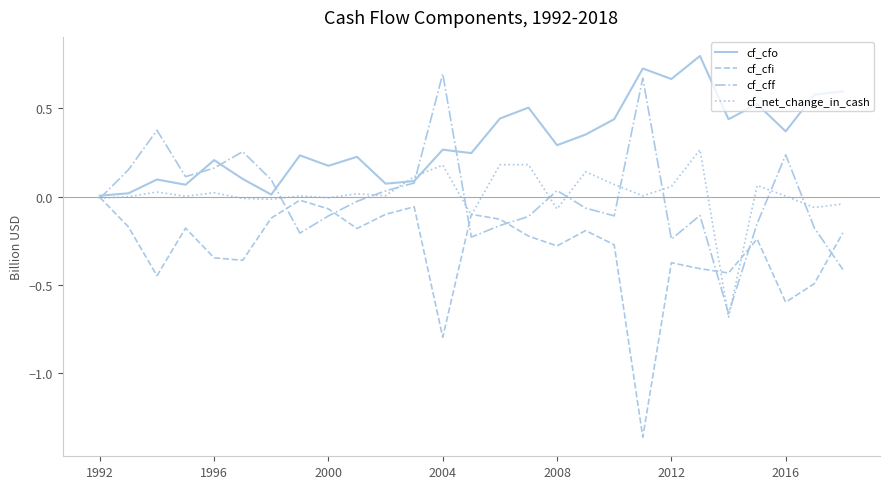

Which series has the largest total across all categories?

cf_cfo